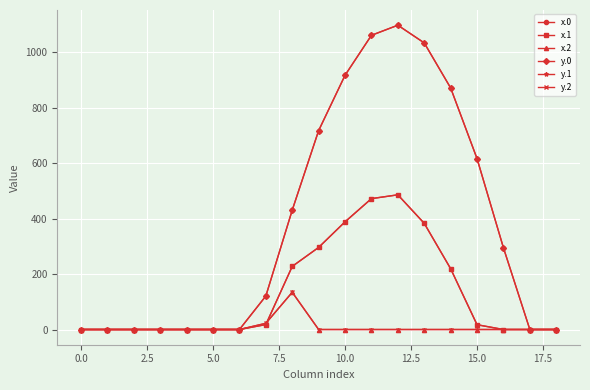

True or false: y.2 and x.0 intersect in this chart.

False